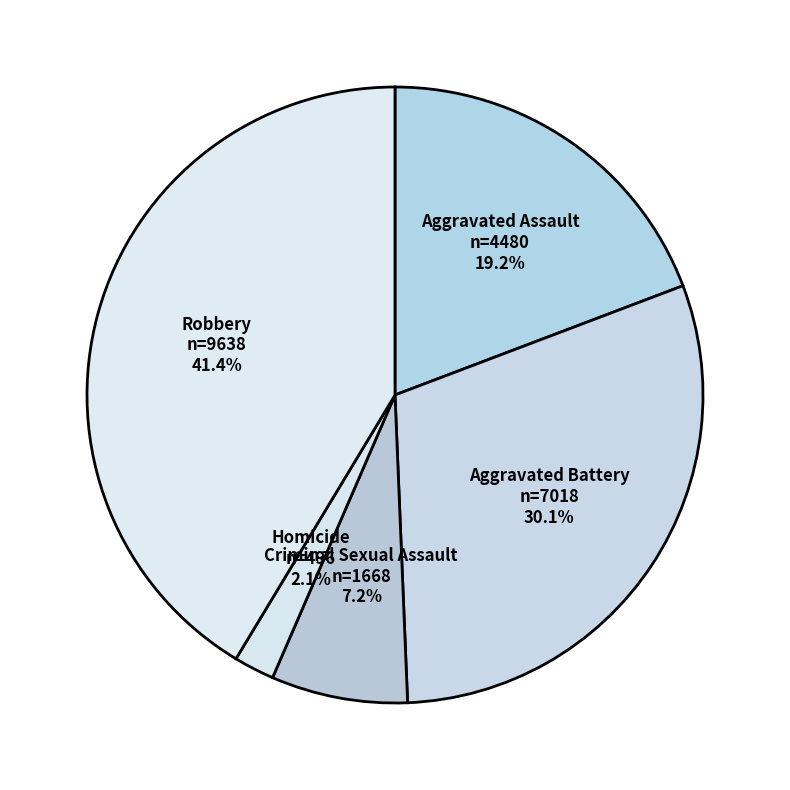

Does any single category account for the majority?

No